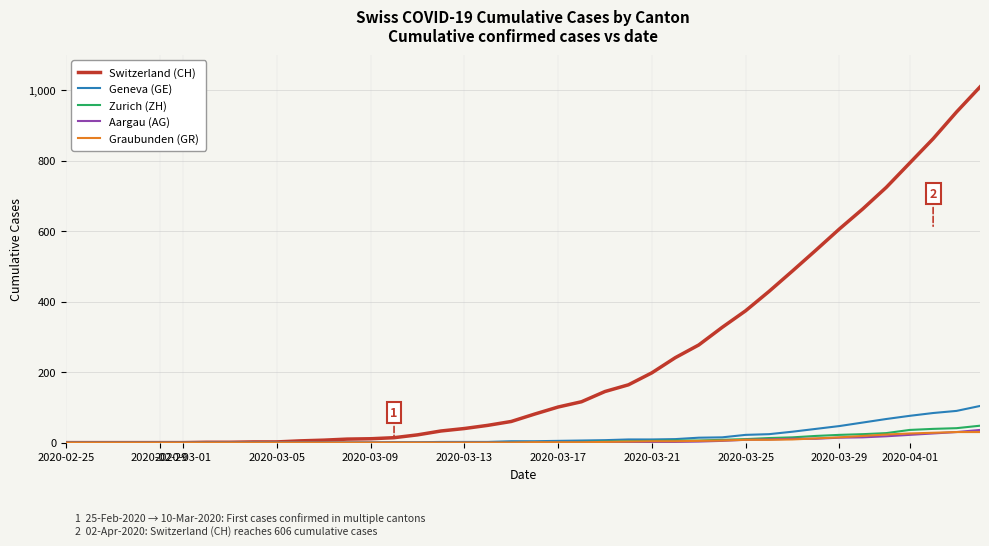

Which series has the largest range (max minus min)?

Switzerland (CH)